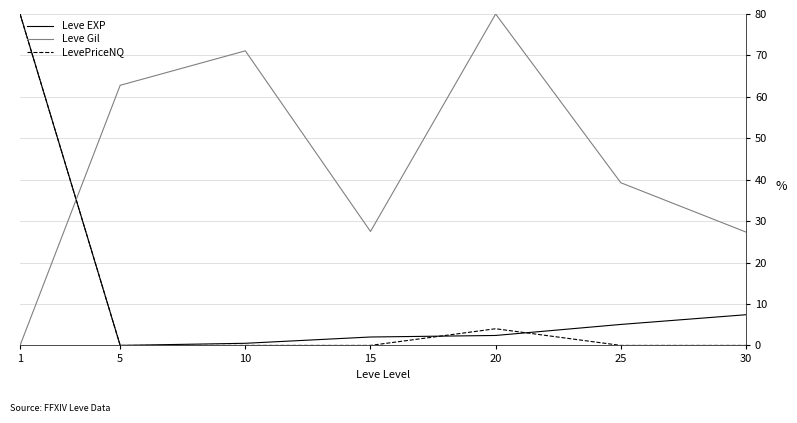

At which category does Leve Gil reach its first local valley?

15